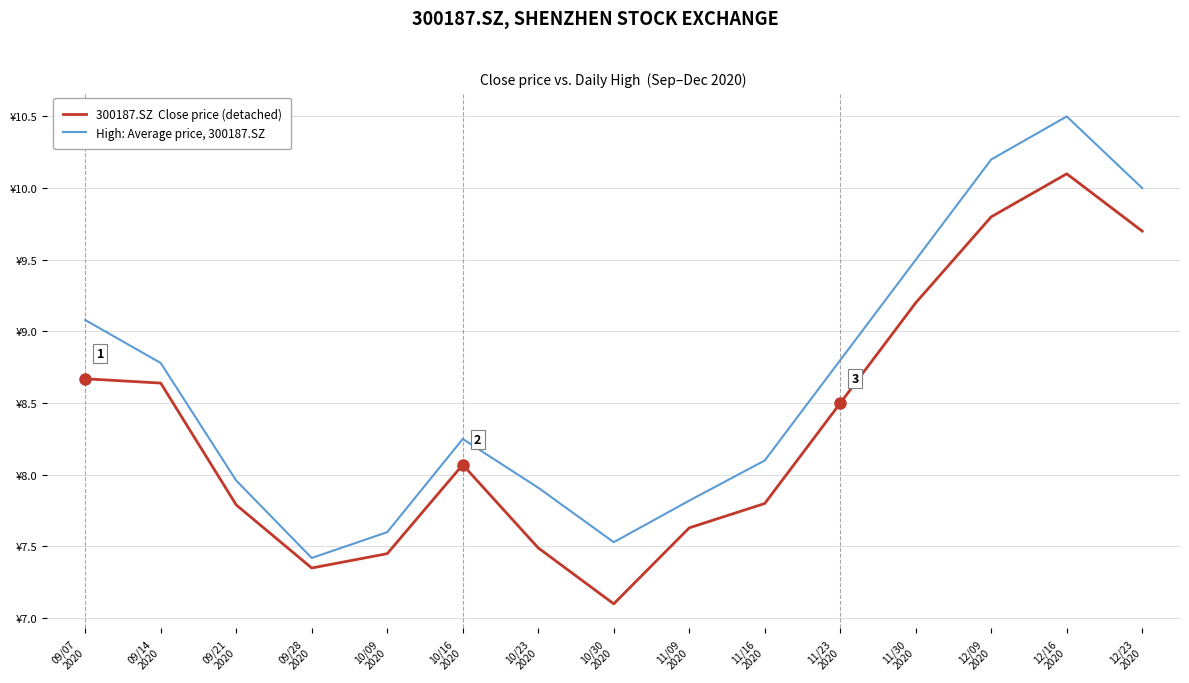

Does the chart display data point markers on the line(s)?

No